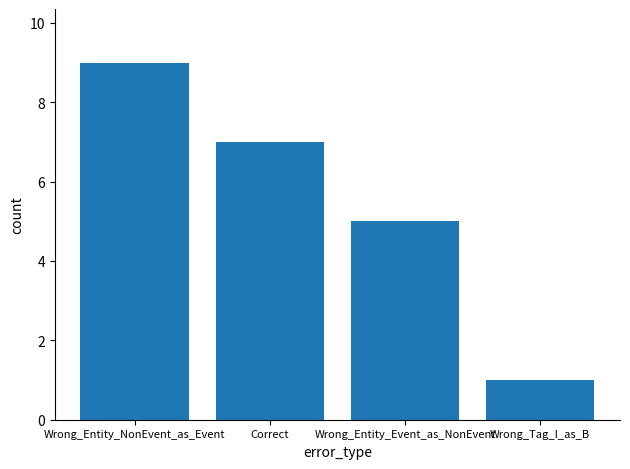

Rank the categories by value from highest to lowest.

Wrong_Entity_NonEvent_as_Event, Correct, Wrong_Entity_Event_as_NonEvent, Wrong_Tag_I_as_B